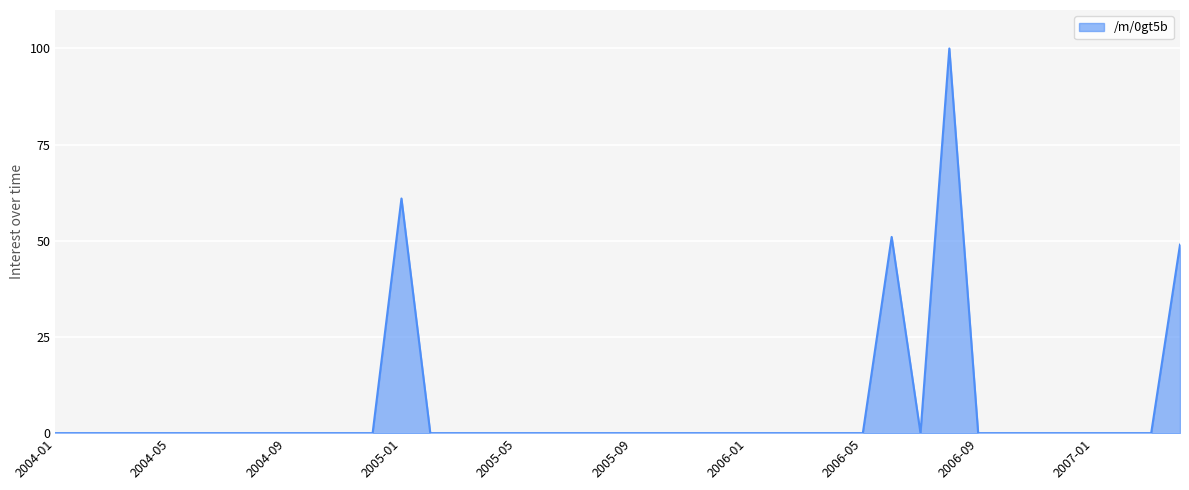

What is the greatest value displayed?

100